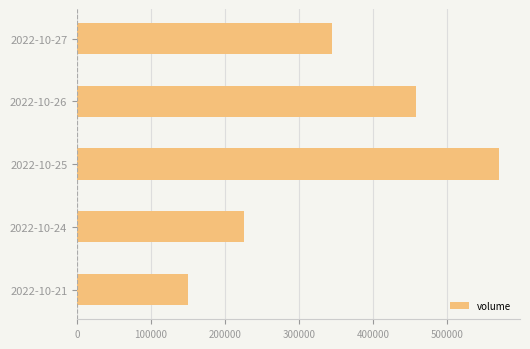

How many bars are there in total?

5